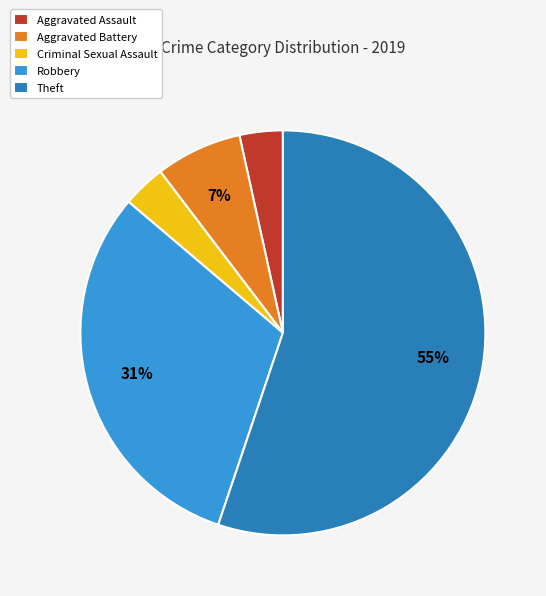

To the nearest percent, what portion does Criminal Sexual Assault represent?

3%